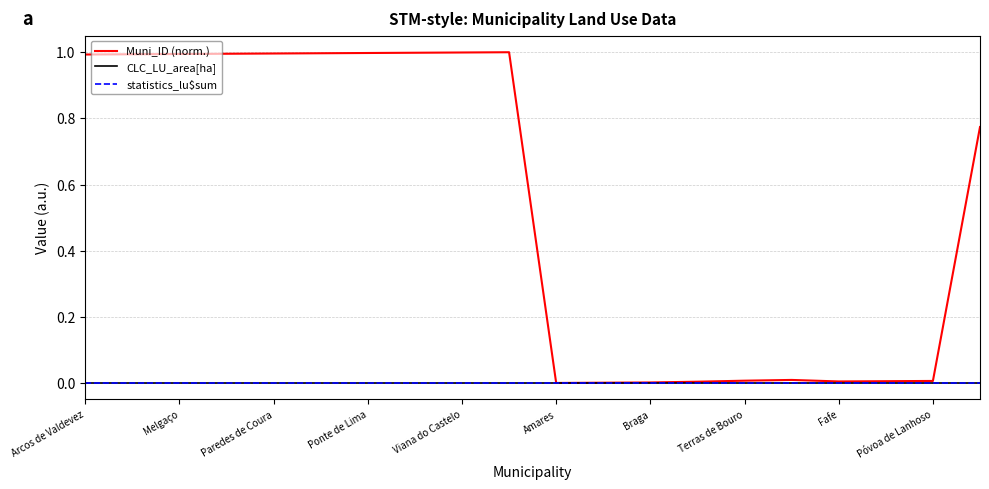

Is this an area chart (filled region under the line)?

No